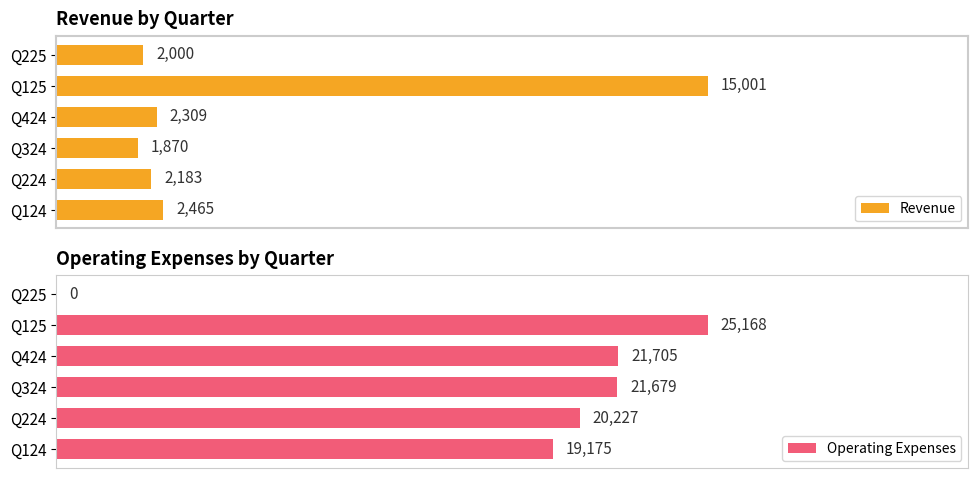

At which label does Revenue reach its peak?

Q125